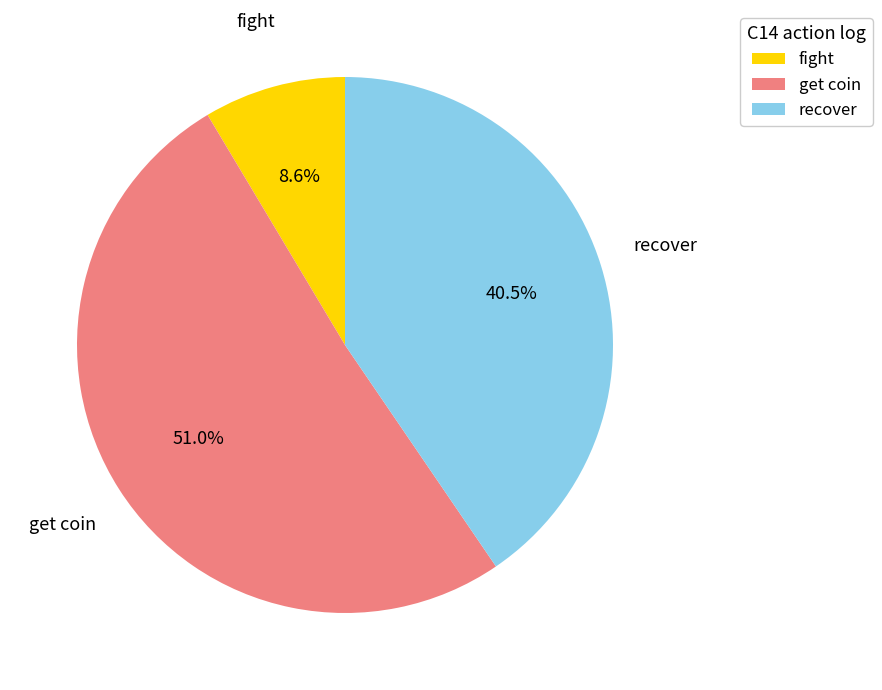

Which slice represents more than half of the pie?

get coin